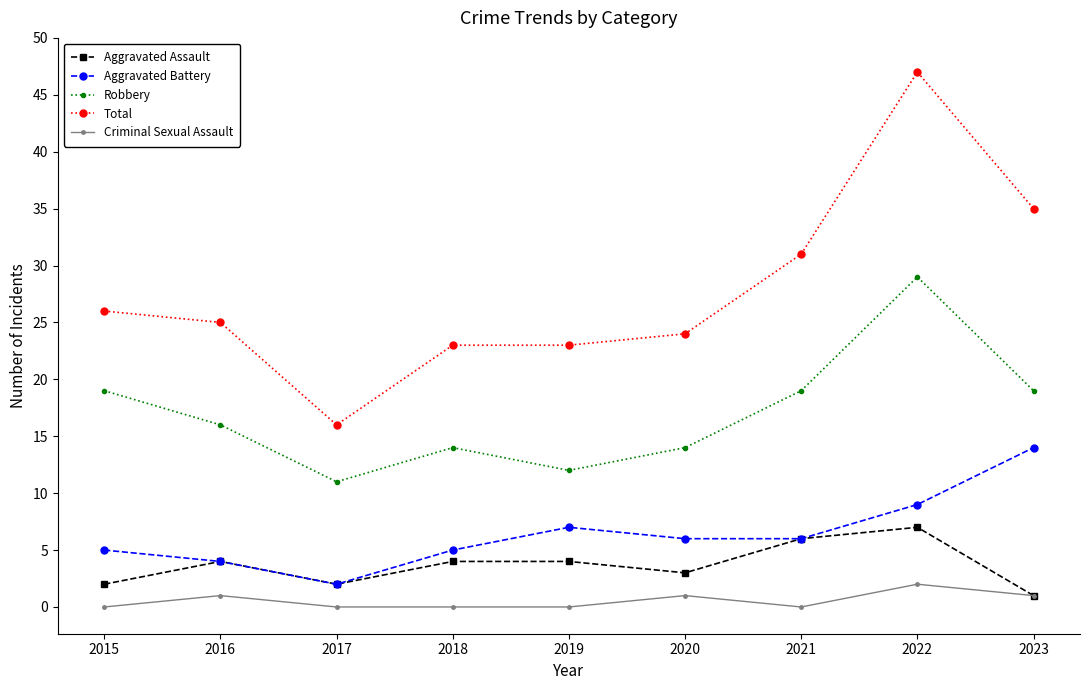

How many interior local valleys does the Robbery series have?

2